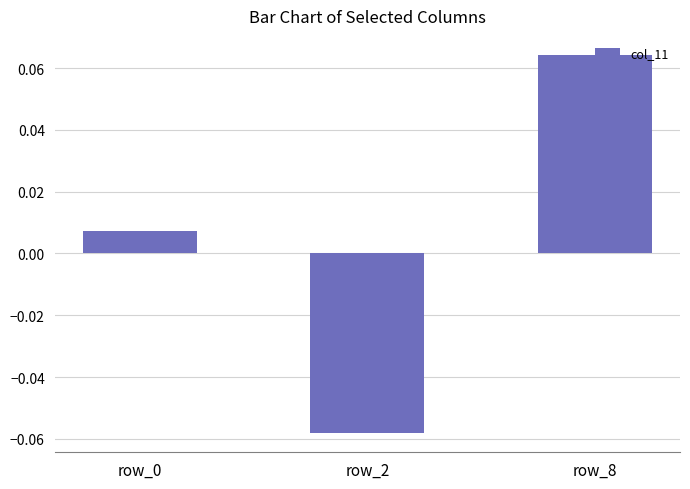

True or false: the data shows 0.0 at row_8.

False